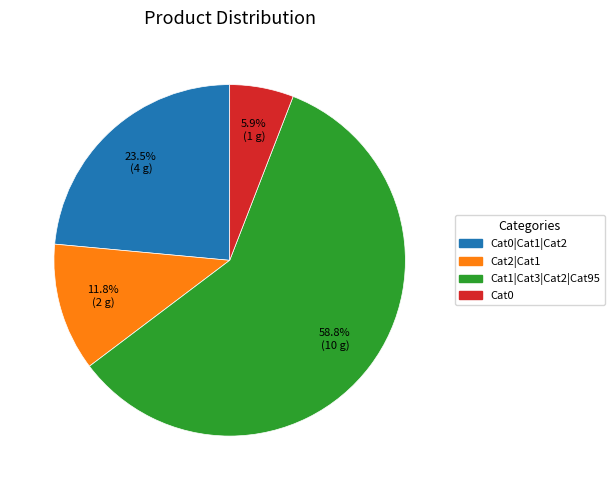

Combined, what portion of the pie is Cat2|Cat1 and Cat1|Cat3|Cat2|Cat95?

70.6%